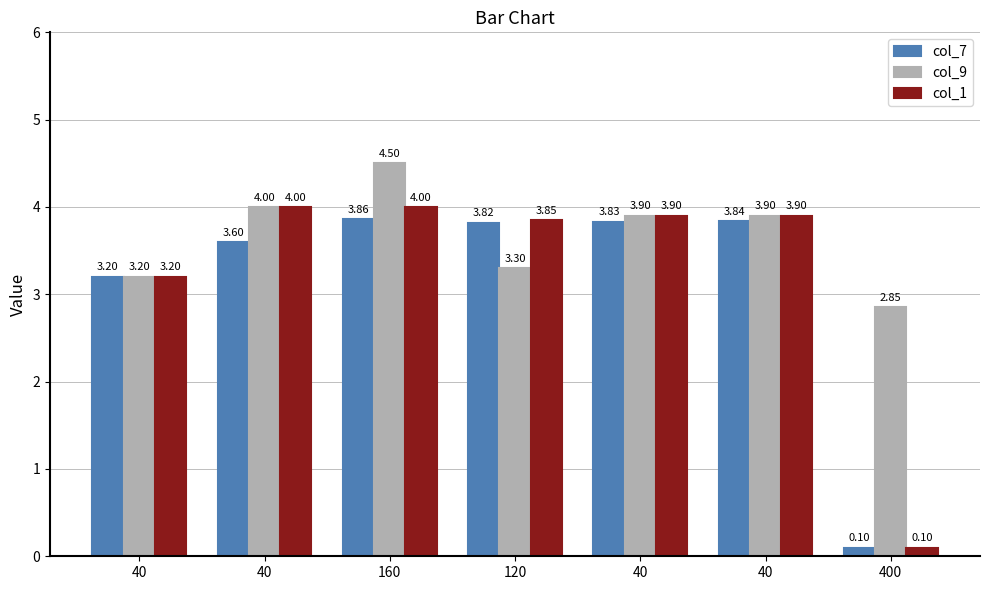

What is the smallest value displayed?

0.1